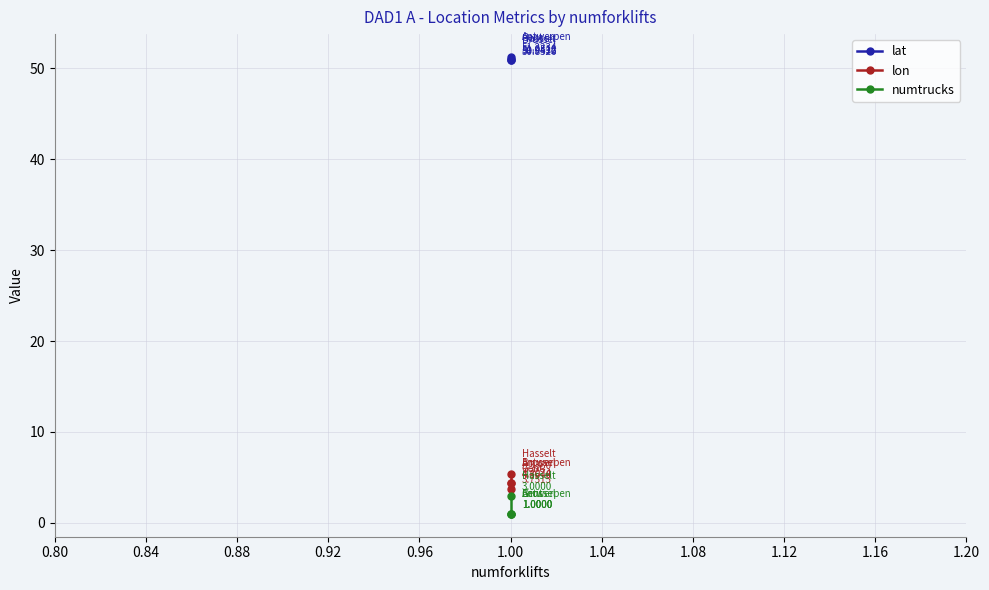

Rank the series by their maximum value, from highest to lowest.

lat, lon, numtrucks